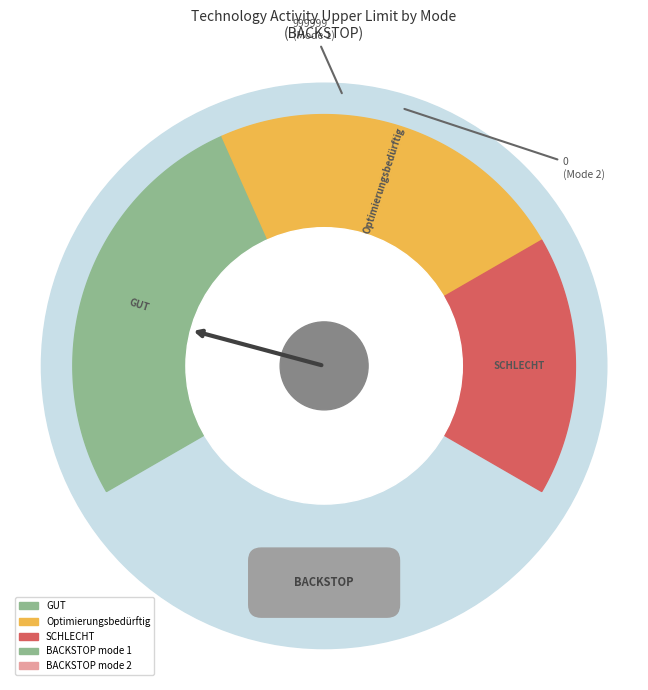

What is the change in value from BACKSTOP mode 1 to BACKSTOP mode 2?

-999999